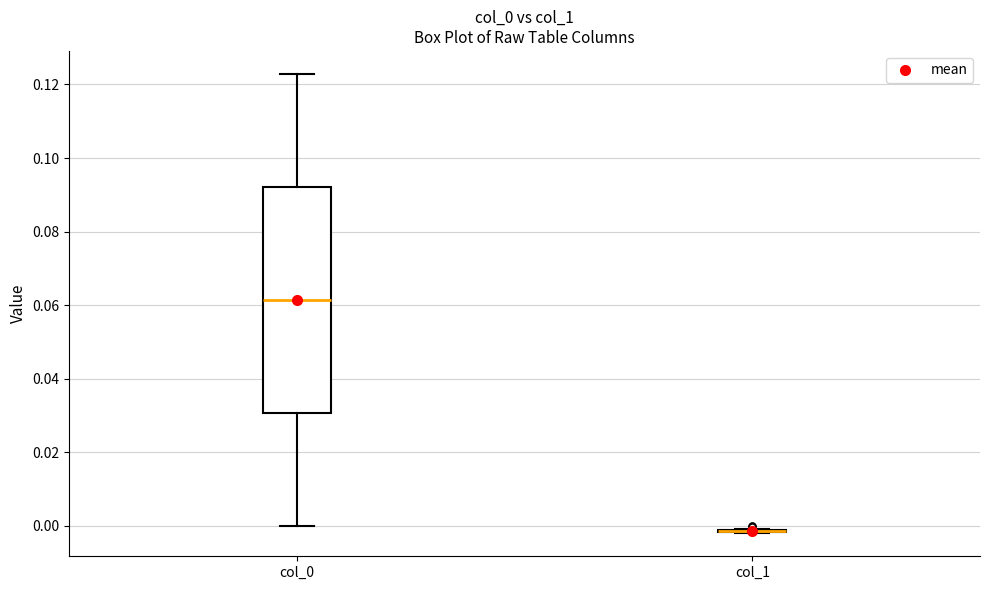

Reading left to right, read every box against the y-axis: the position of its median line, the range the box covers, and the ends of its whiskers. The values are not printed on the chart, so give them approximately, as read against the axis.

col_0: median 0.062, box 0.030 to 0.092, whiskers 0.000 to 0.122
col_1: box collapsed to a line at -0.002, whiskers -0.002 to 0.000